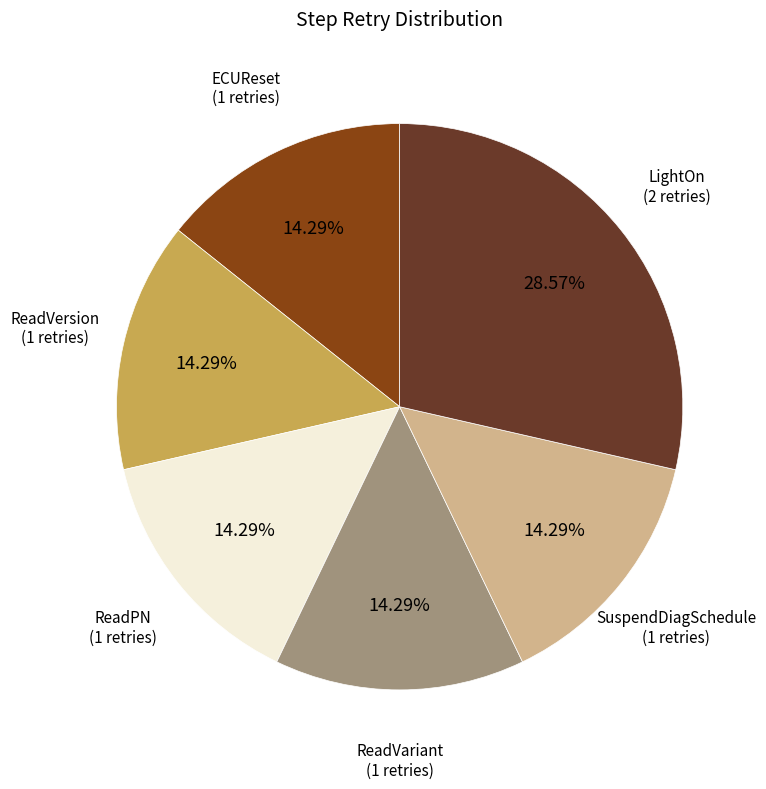

Is there any slice that represents more than half of the pie?

No